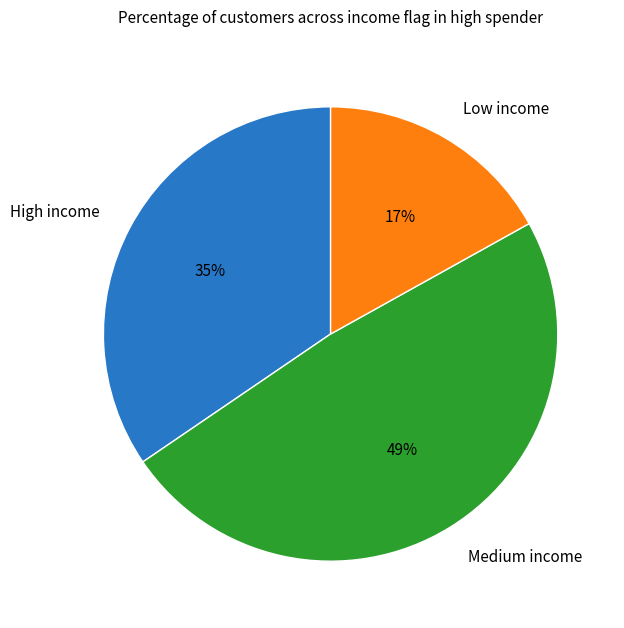

Which has a higher value, Medium income or Low income?

Medium income